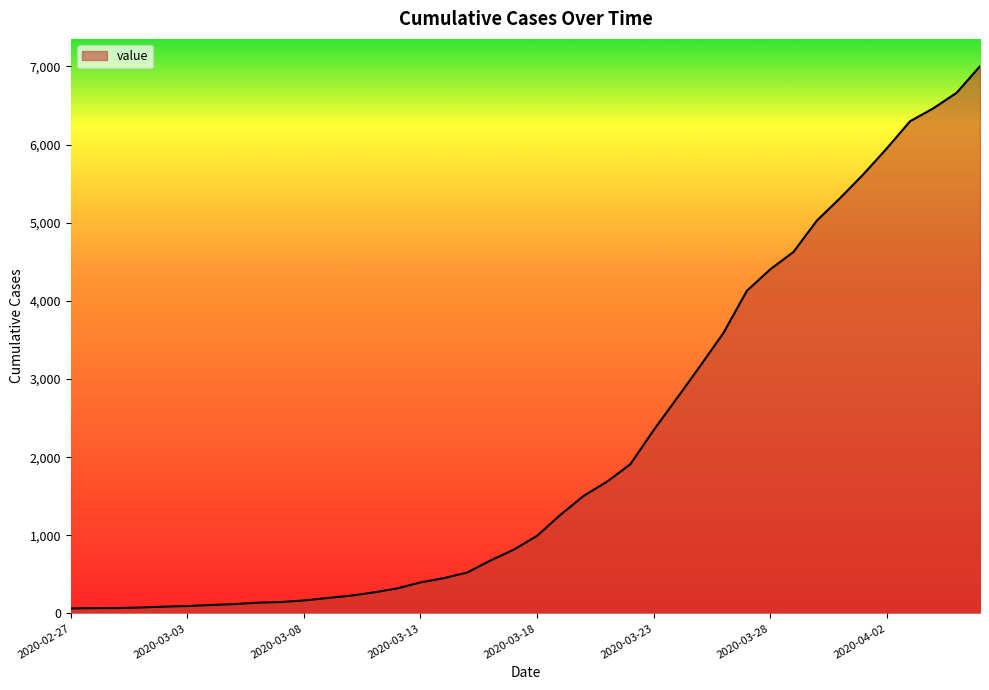

What is the difference between the maximum and minimum values?

6939